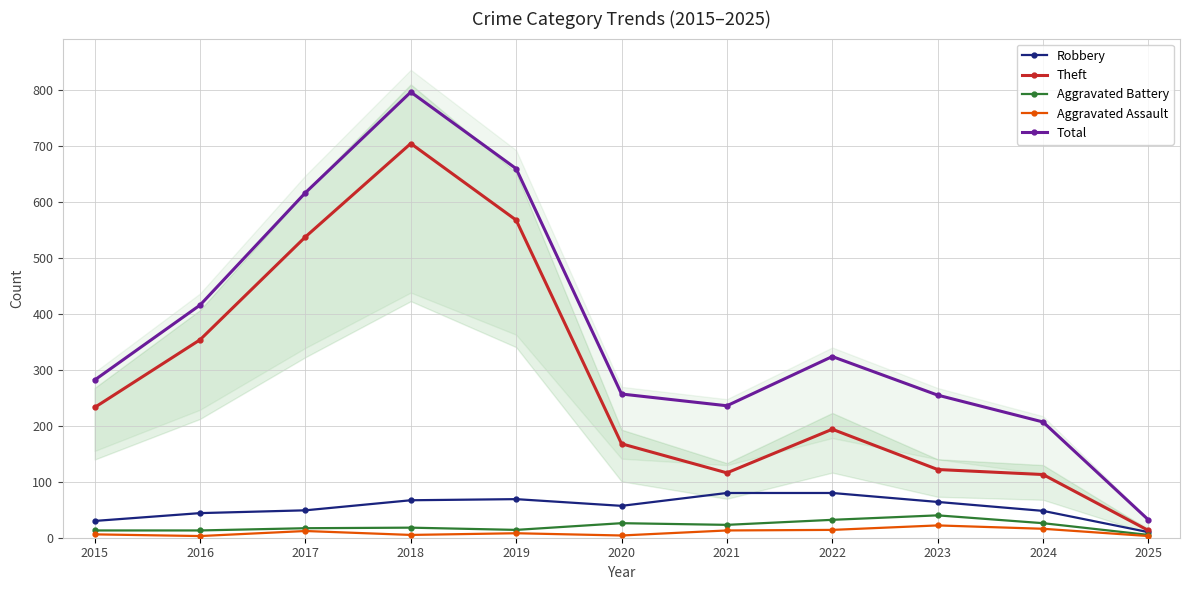

How many values in the Robbery series exceed 57?

5